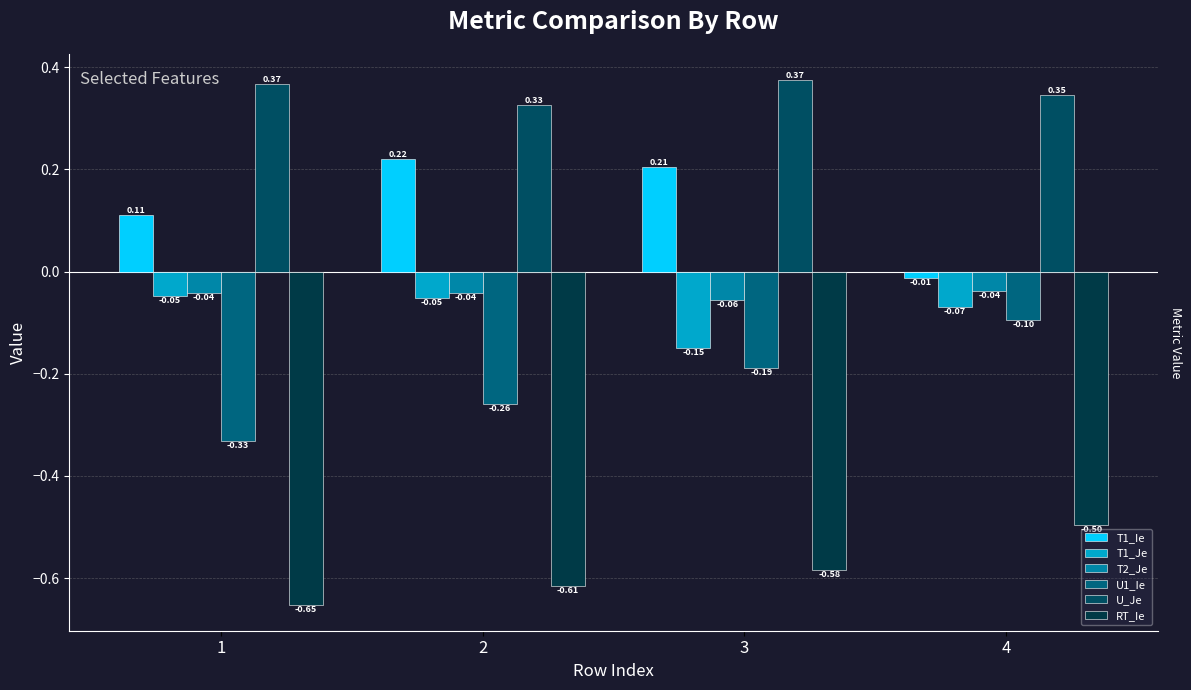

List the labels in order of U_Je value, largest first.

3, 1, 4, 2